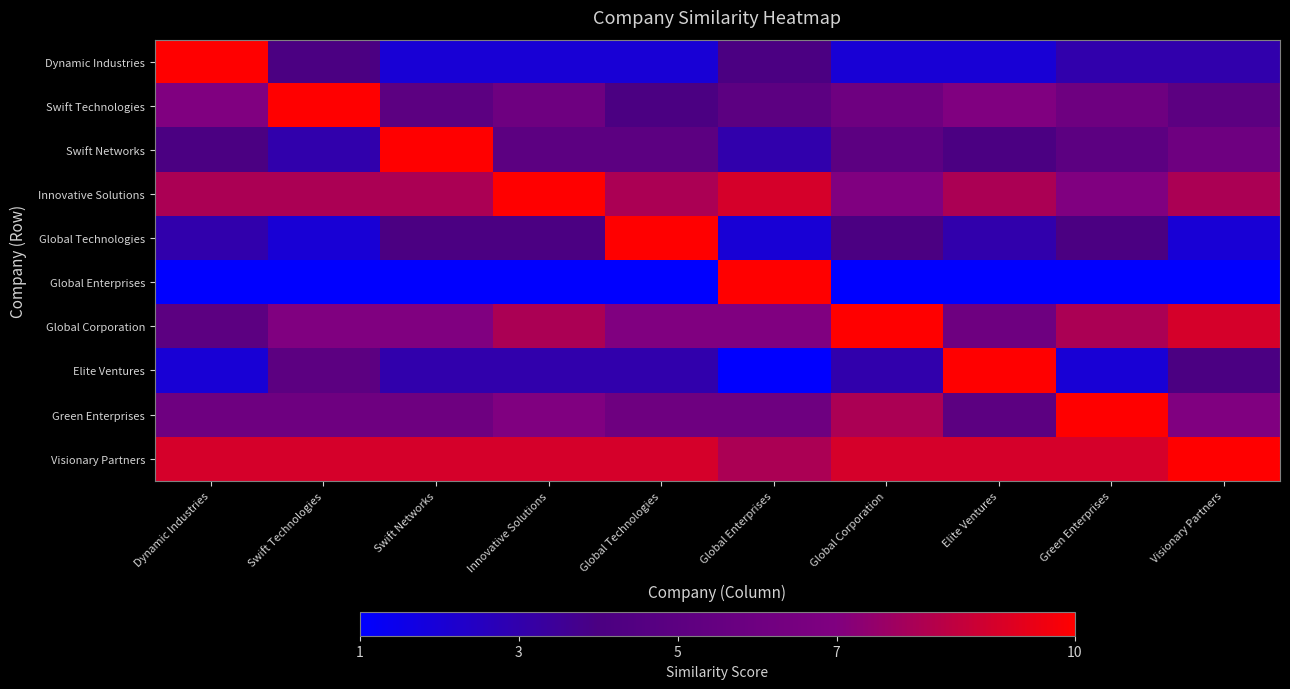

At Elite Ventures, list the series in order from smallest to largest.

Global Enterprises, Dynamic Industries, Global Technologies, Swift Networks, Green Enterprises, Global Corporation, Swift Technologies, Innovative Solutions, Visionary Partners, Elite Ventures